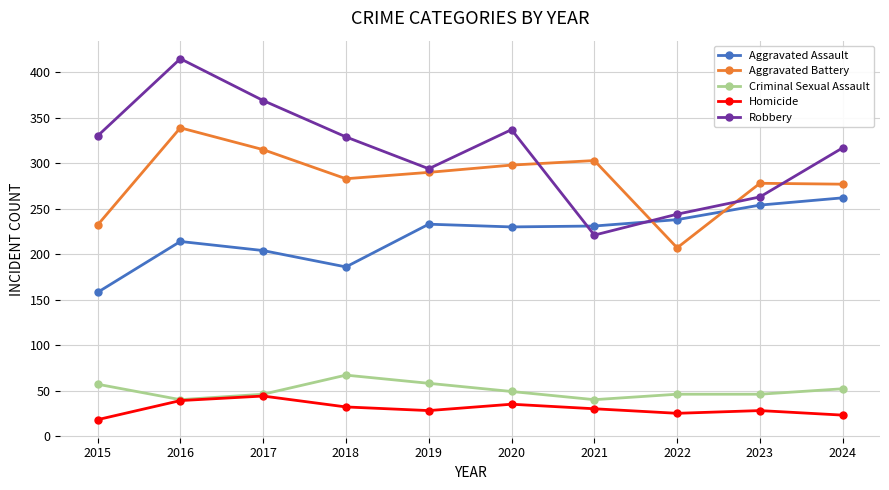

Does the chart display data point markers on the line(s)?

Yes